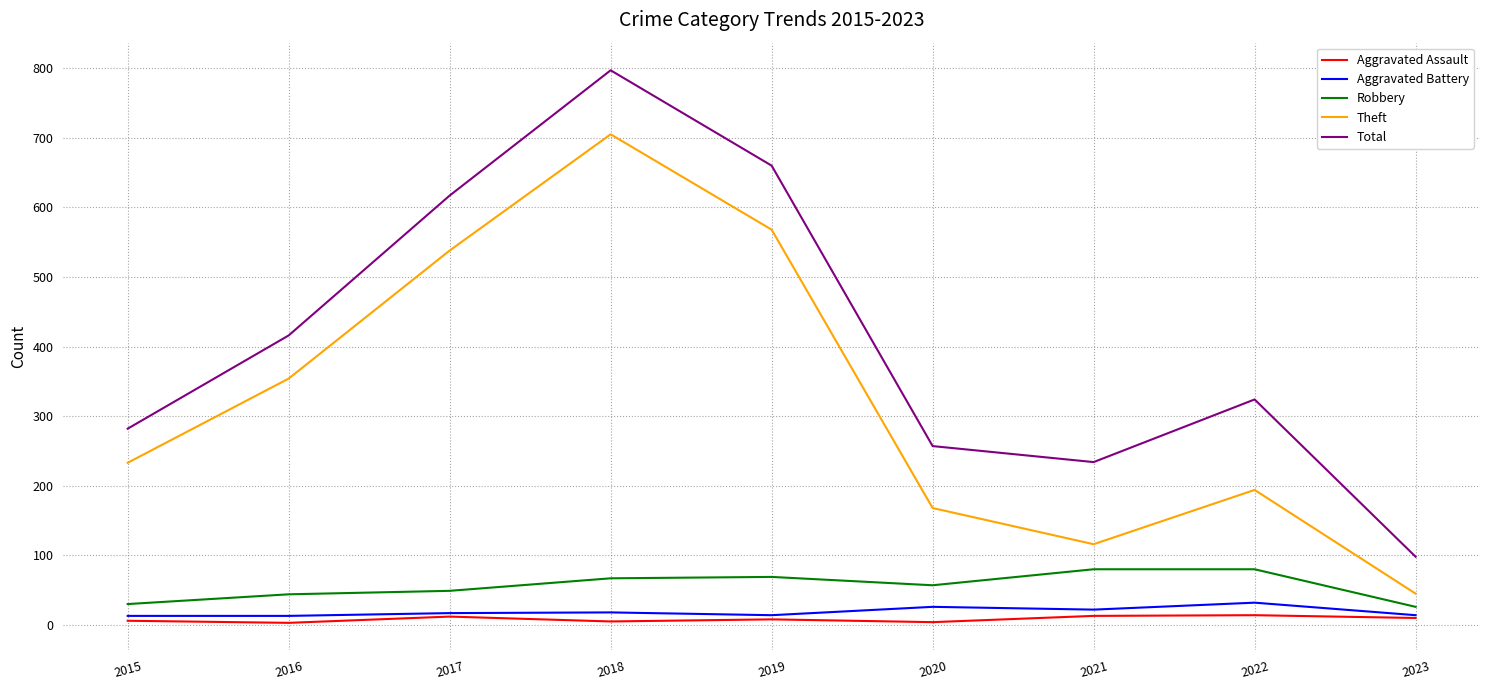

True or false: Theft has a value of 35 at 2020.

False